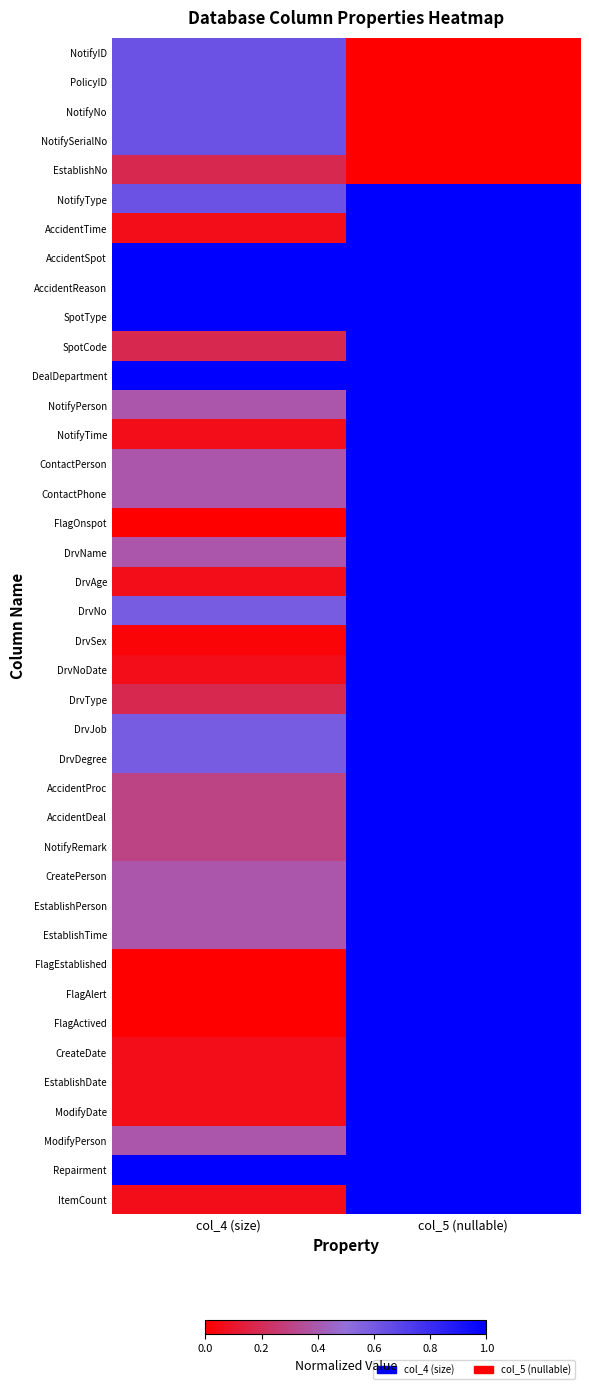

At which category is the sum across all series the highest?

col_5 (nullable)